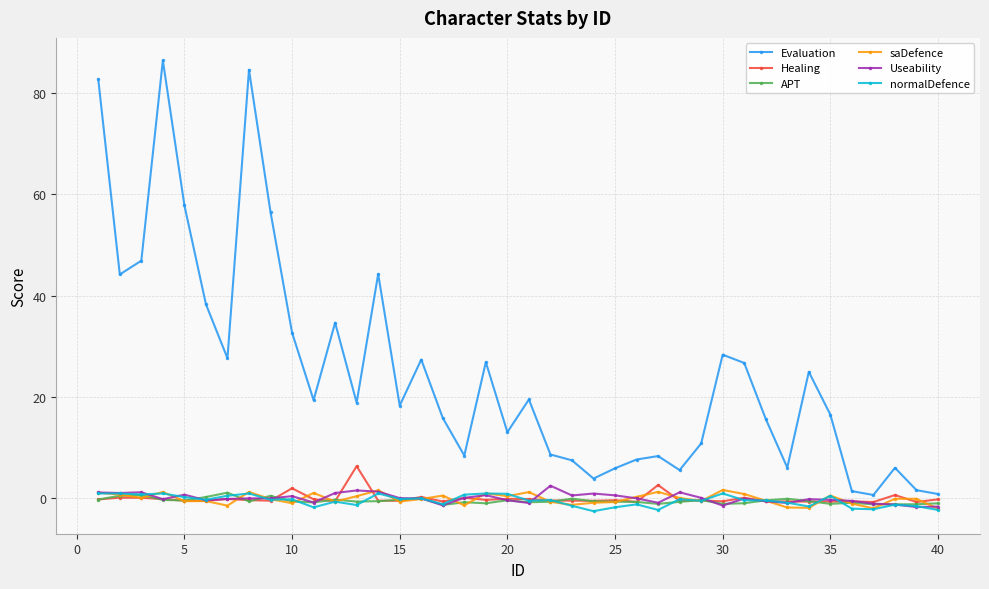

What is the highest value of the saDefence series?

1.6